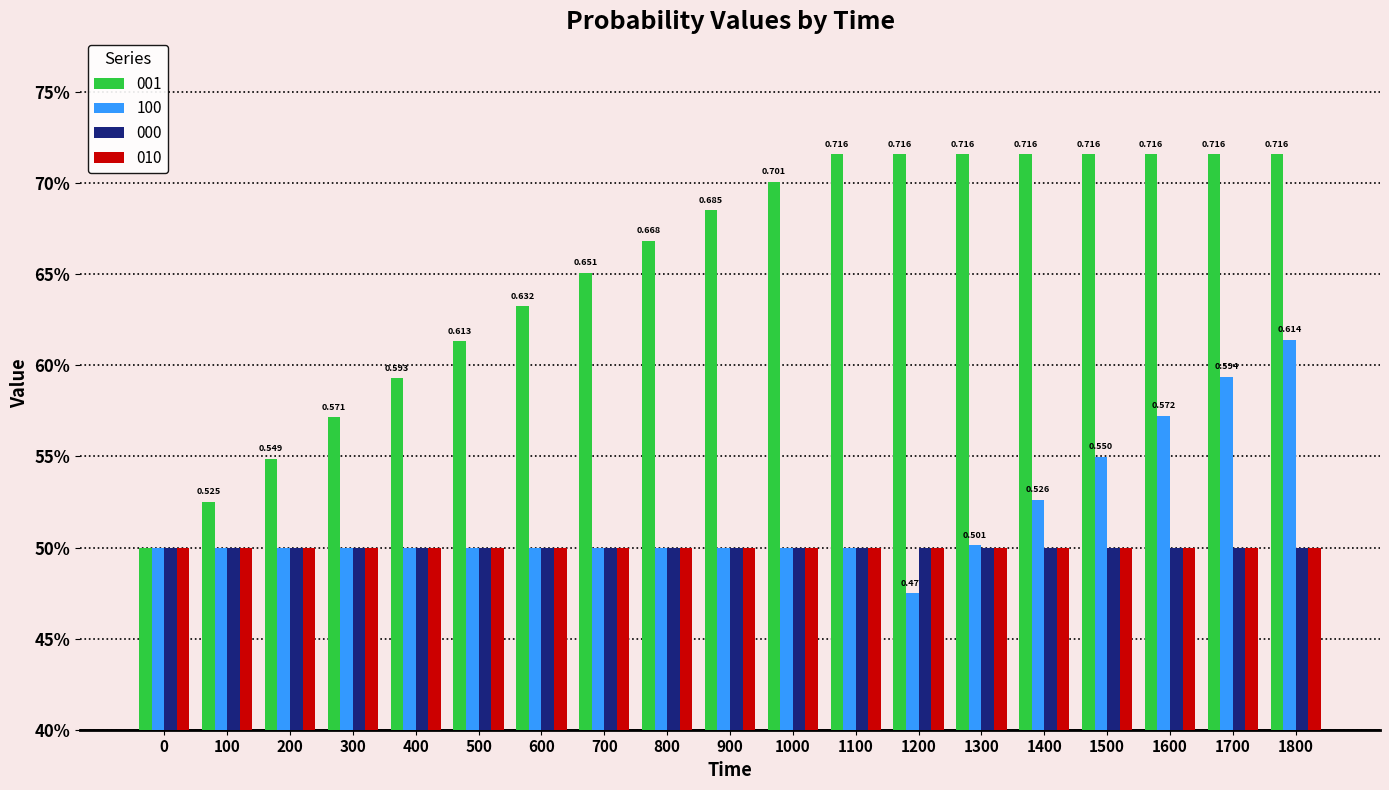

Are the bars horizontal?

No